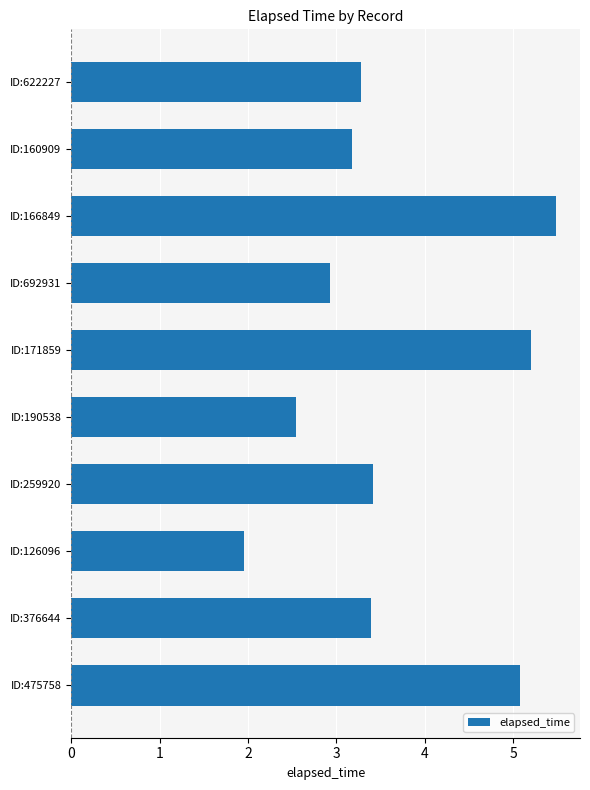

Approximately how many times larger is the value at ID:475758 compared to ID:376644?

1.5